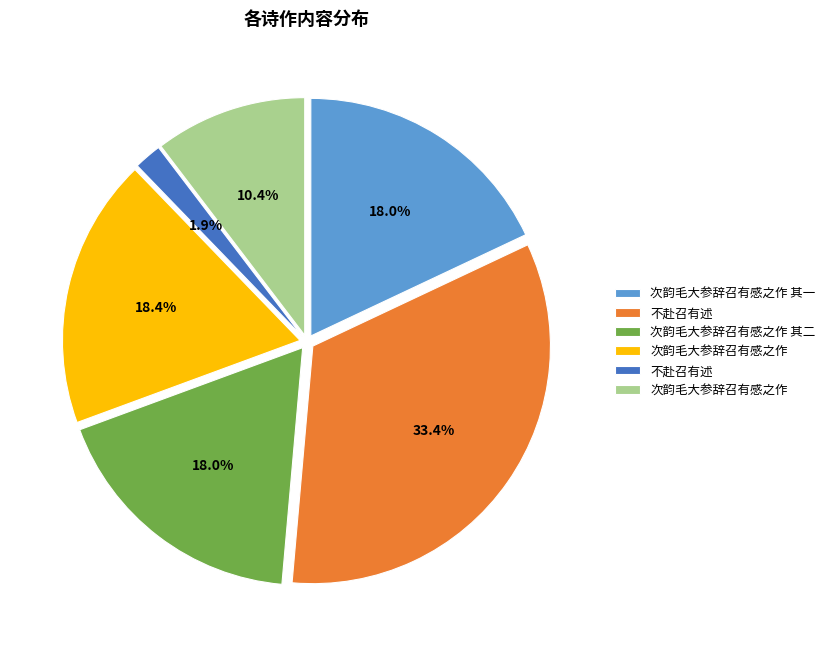

How many slices are in this pie chart?

6